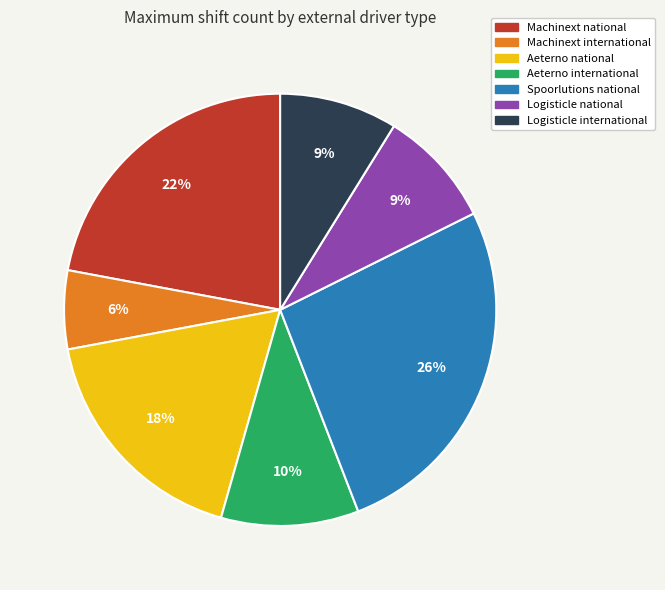

Combined, do Aeterno national and Spoorlutions national account for over 50%?

No